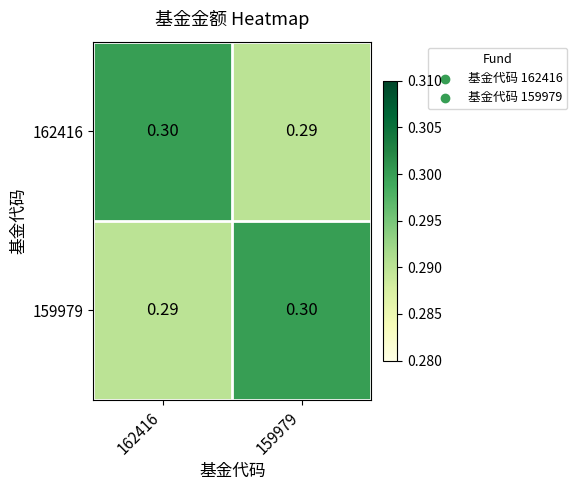

Is the value of 159979 at 162416 greater than the value of 162416 at 162416?

No